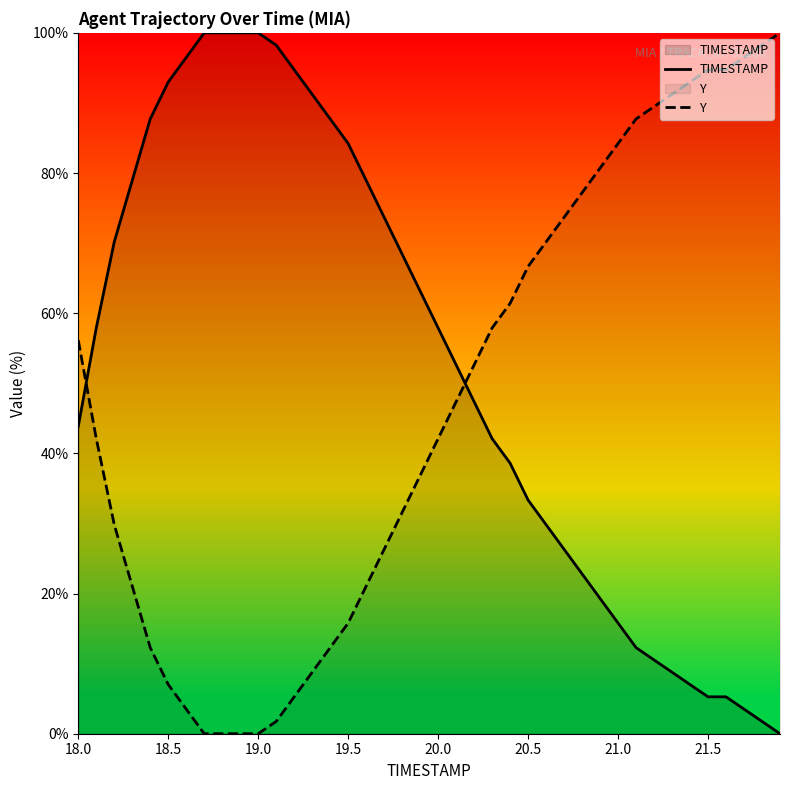

List the series in order of their peak value, highest first.

TIMESTAMP, Y